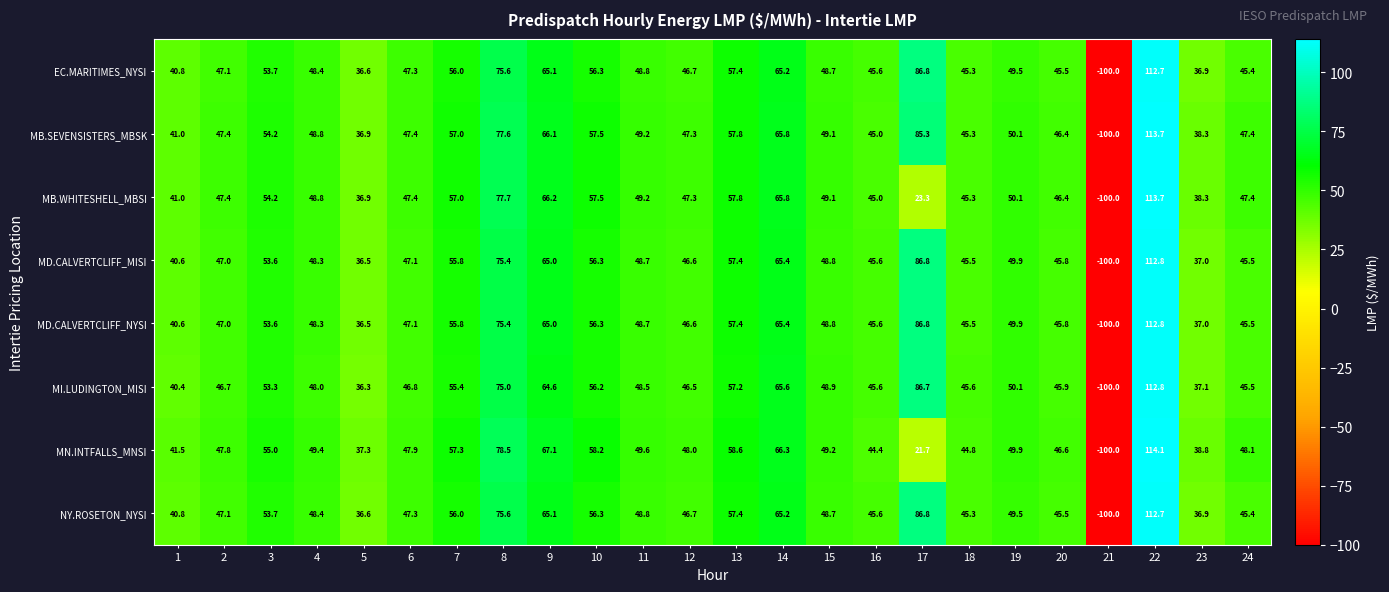

At which category is the sum across all series the highest?

22